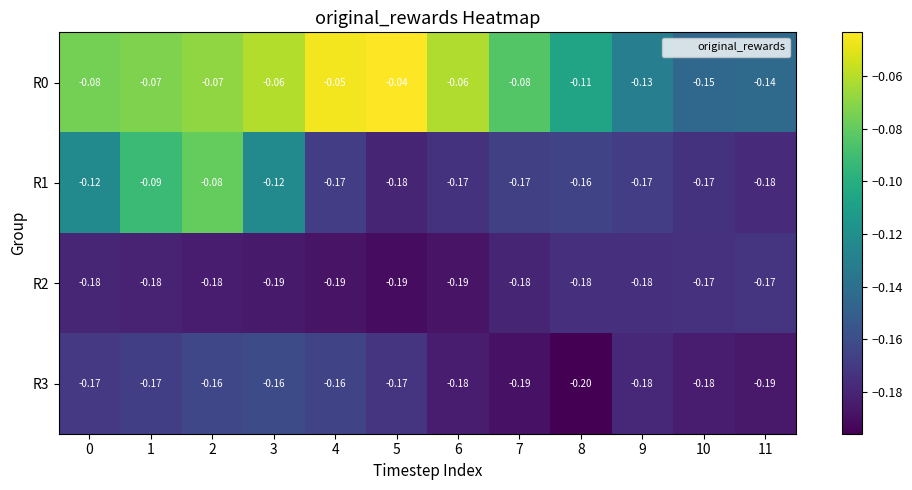

What is the difference between the highest and lowest values at 2?

0.1